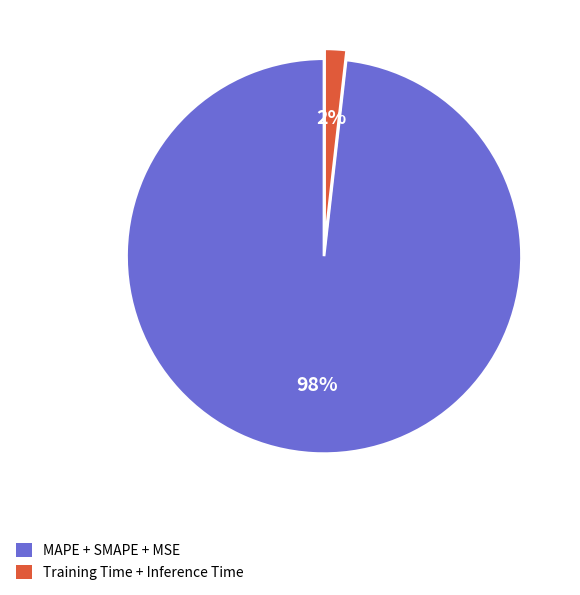

To the nearest percent, what is the difference between the largest and smallest slice percentages?

96%